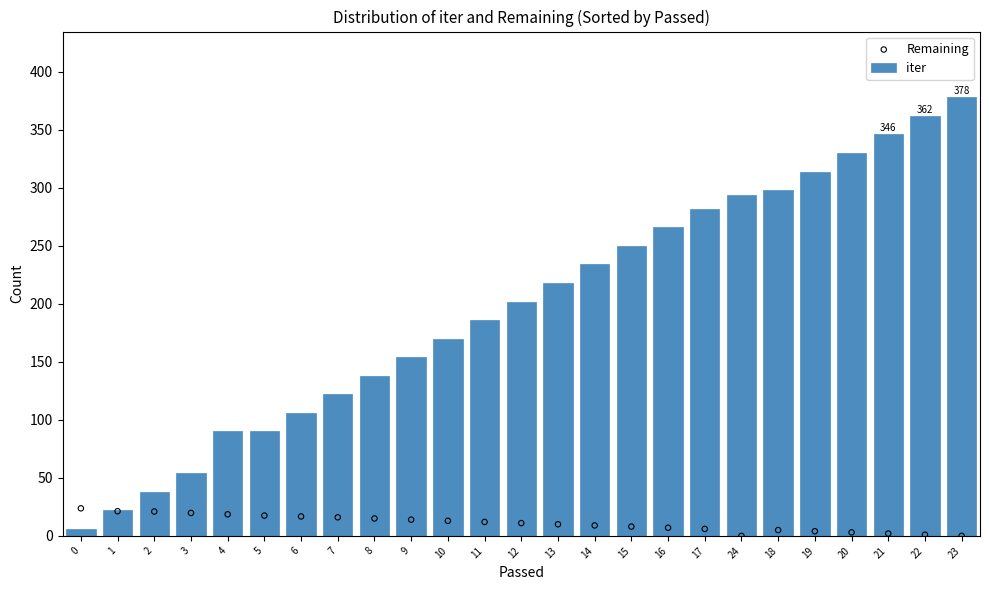

What is the total value across all series at 2?

59.0